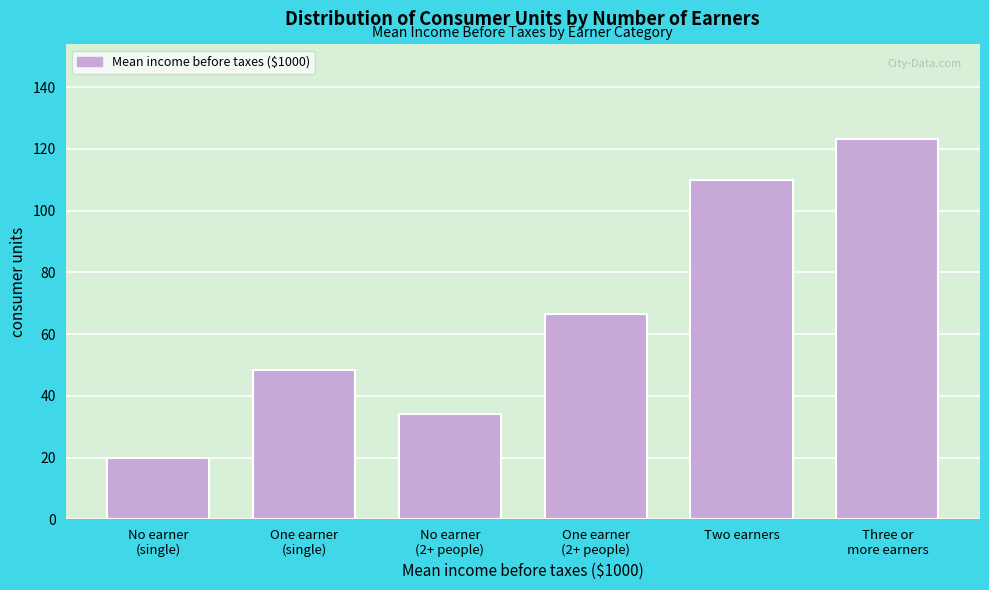

Reading left to right, transcribe all the data shown in this chart.

20.0	48.4	34.3	66.6	110.0	123.1